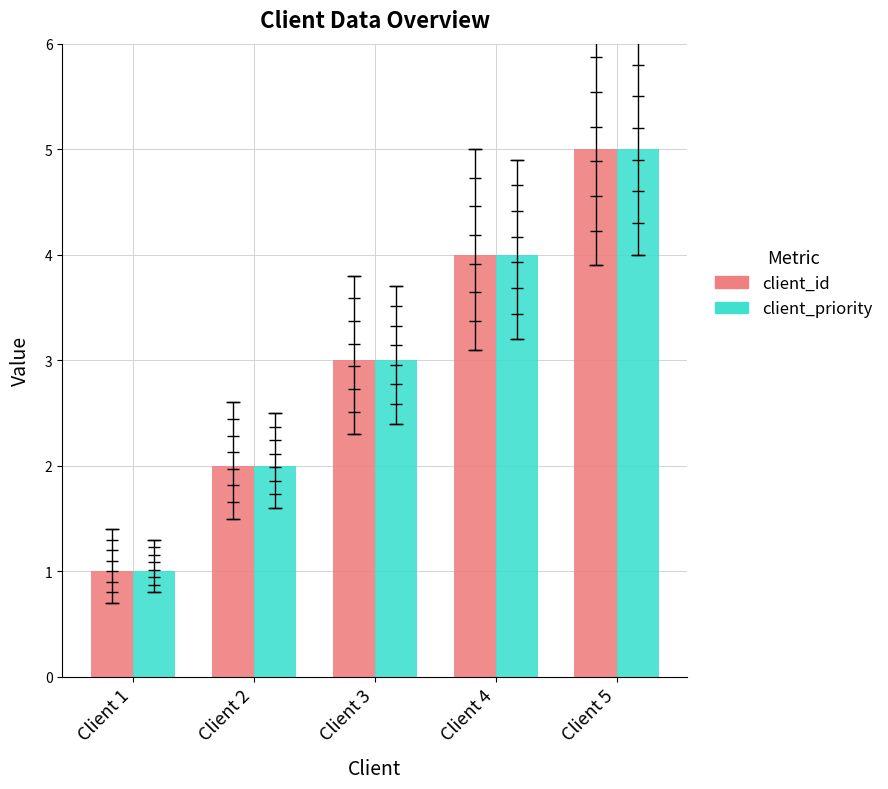

Reading right to left, extract all data points from this chart.

client_id: 5	4	3	2	1
client_priority: 5	4	3	2	1